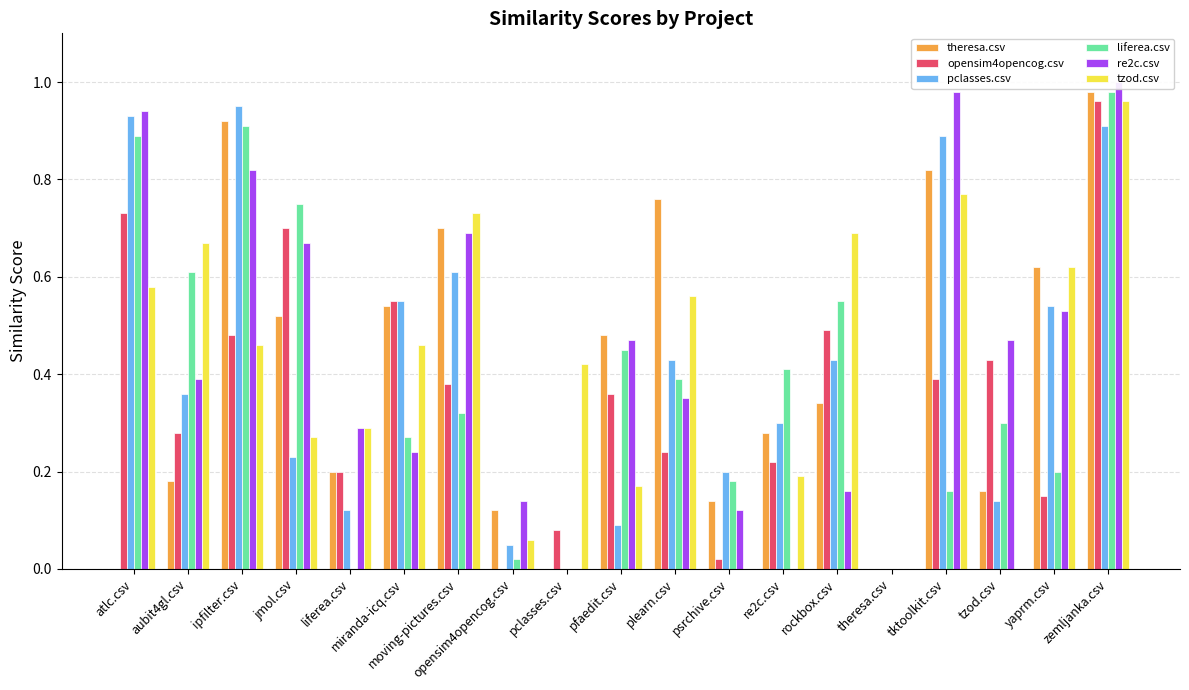

At zemljanka.csv, list the series in order from largest to smallest.

re2c.csv, theresa.csv, liferea.csv, opensim4opencog.csv, tzod.csv, pclasses.csv